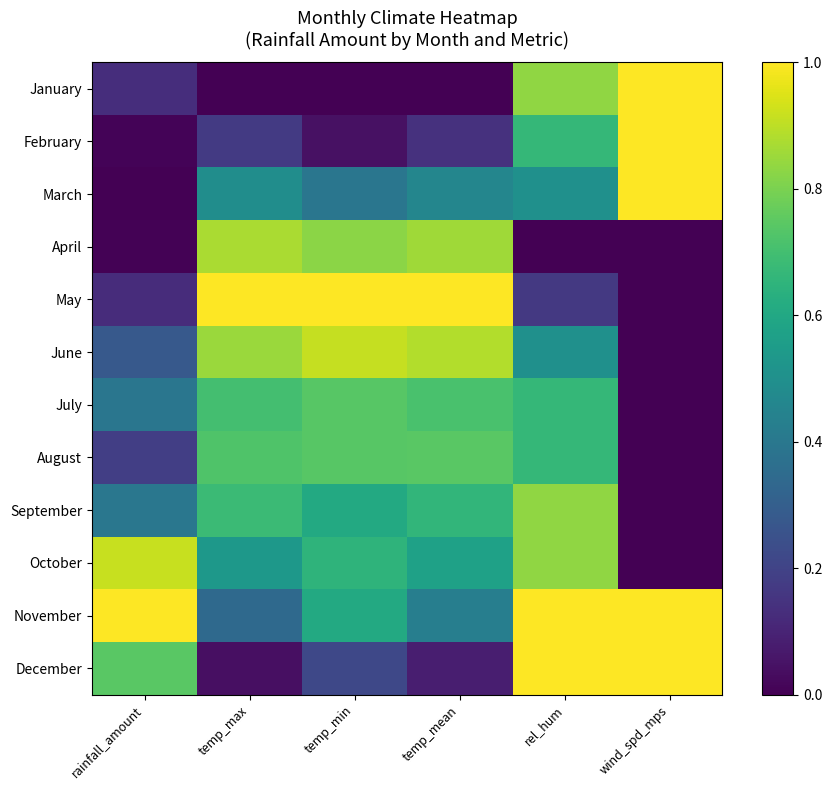

At which category is the sum across all series the highest?

rel_hum